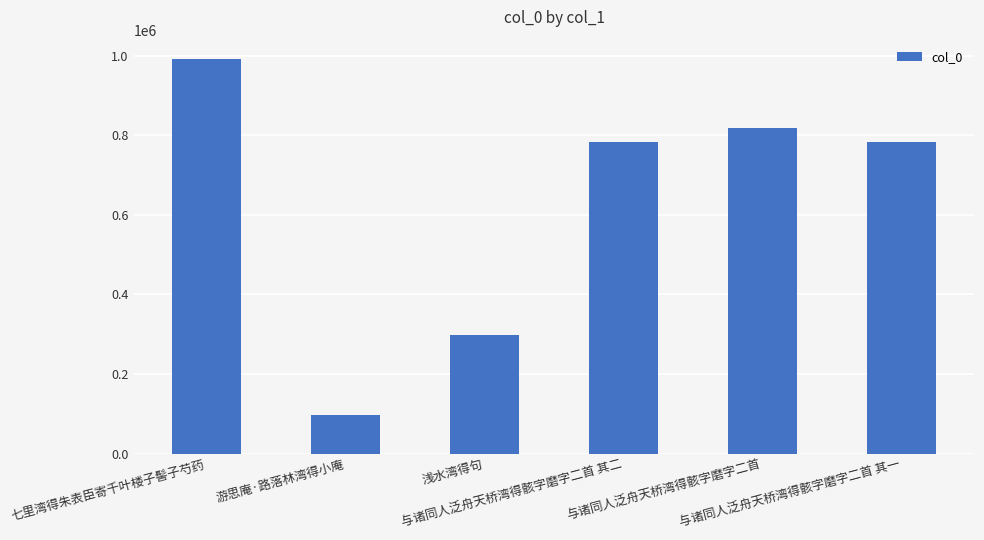

Which label corresponds to the smallest value in the chart?

游思庵·路落林湾得小庵